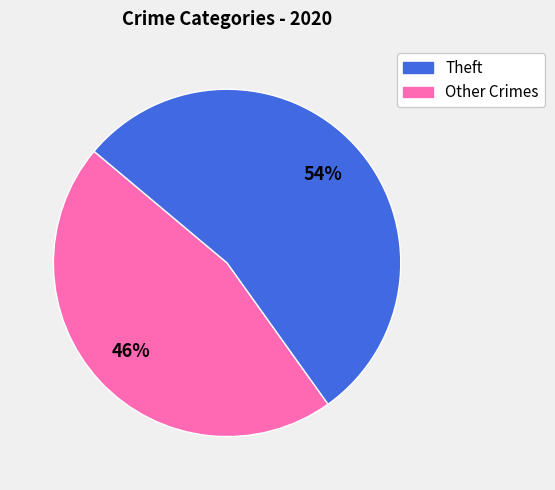

To the nearest percent, what is the average slice percentage?

50%